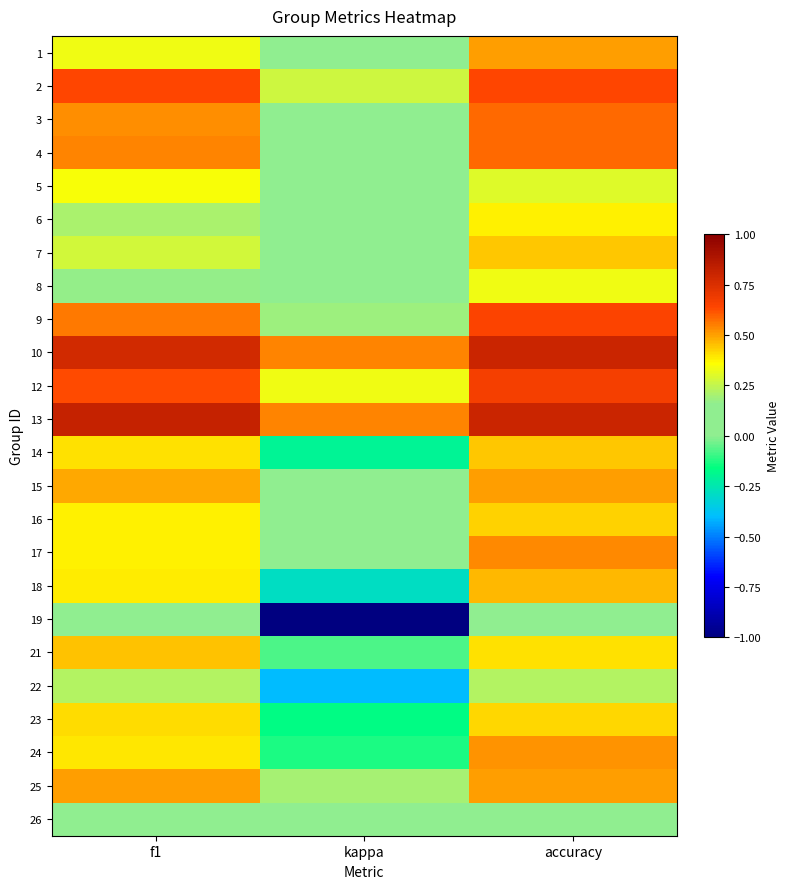

At which category does the chart reach its minimum across all series?

kappa